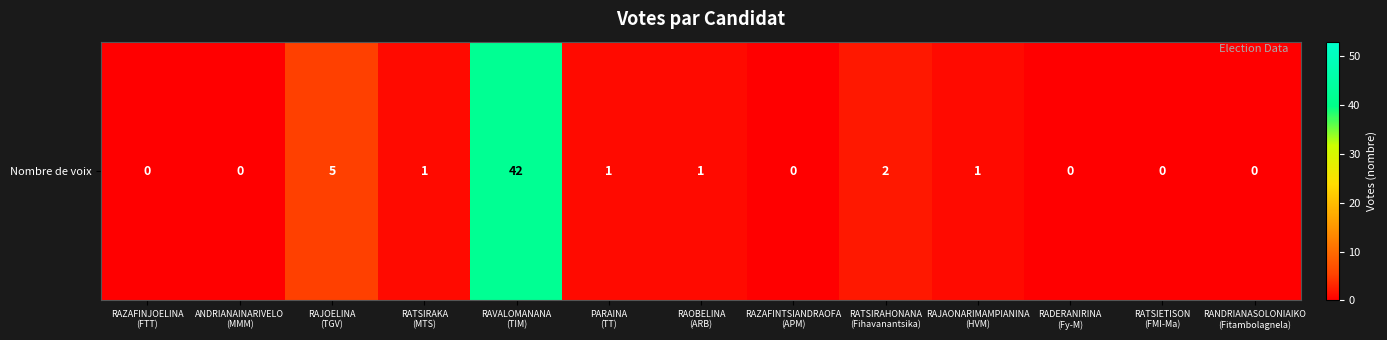

At which category does the chart reach its minimum across all series?

RAZAFINJOELINA
(FTT)